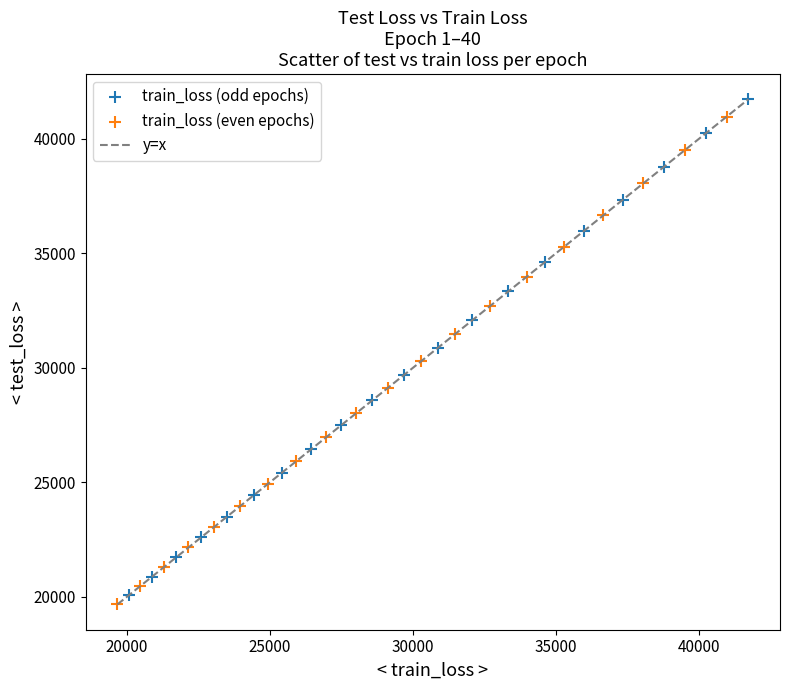

Which series has the largest Y range (max minus min)?

train_loss (odd epochs)